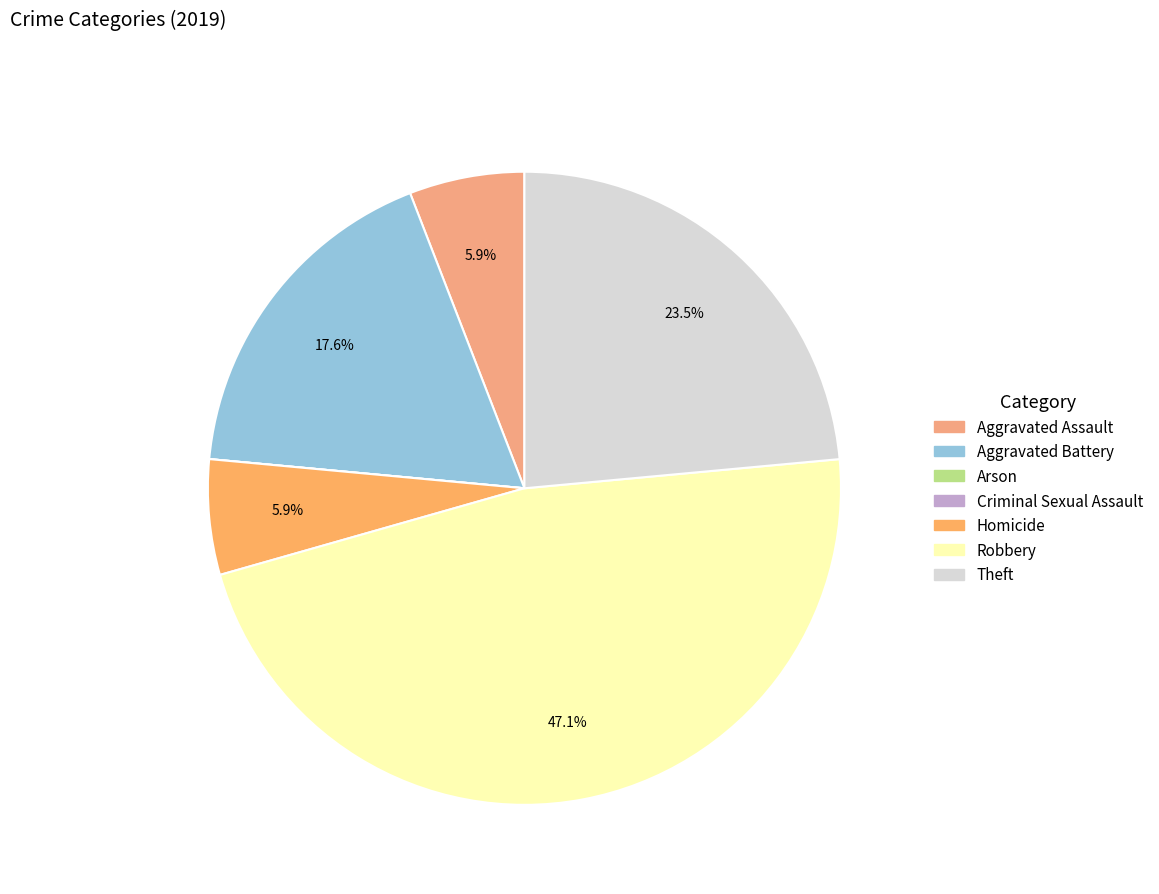

Which slice is the largest?

Robbery